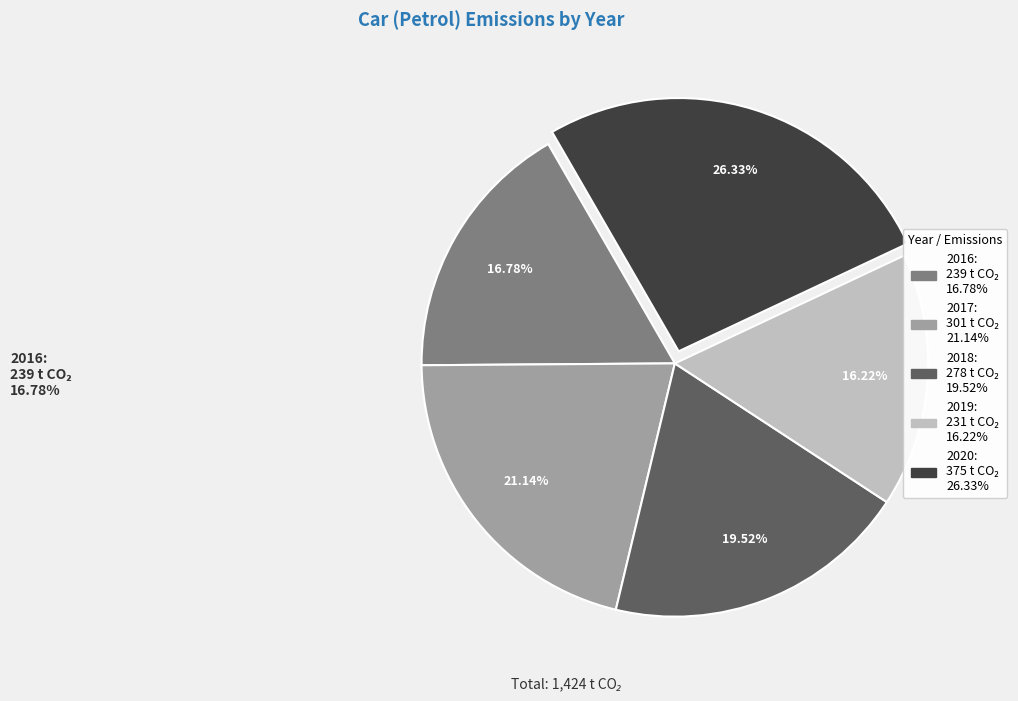

What percentage is the 2018 slice, to the nearest percent?

20%